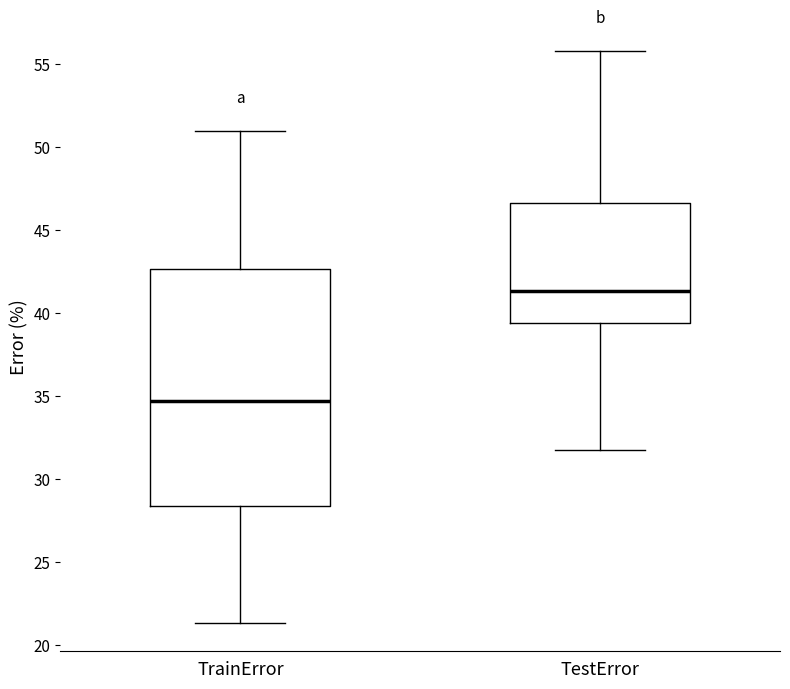

Where does the median line of the box for TrainError sit on the y-axis? The values are not printed on the chart, so give them approximately, as read against the axis.

34.5